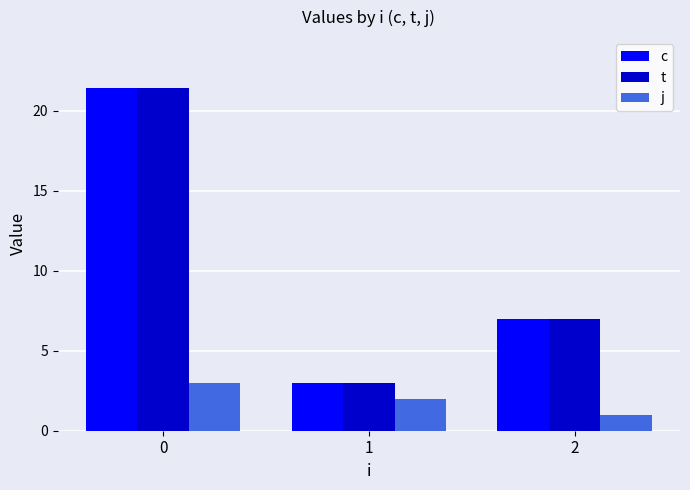

How many groups of bars are there?

3